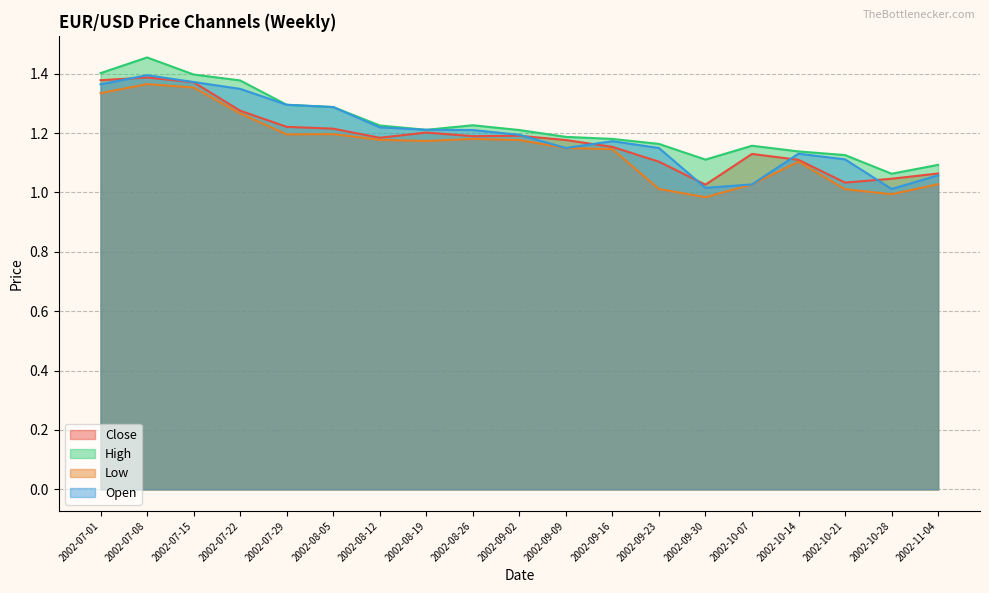

What is the difference between the maximum and second lowest values in the High series?

0.4